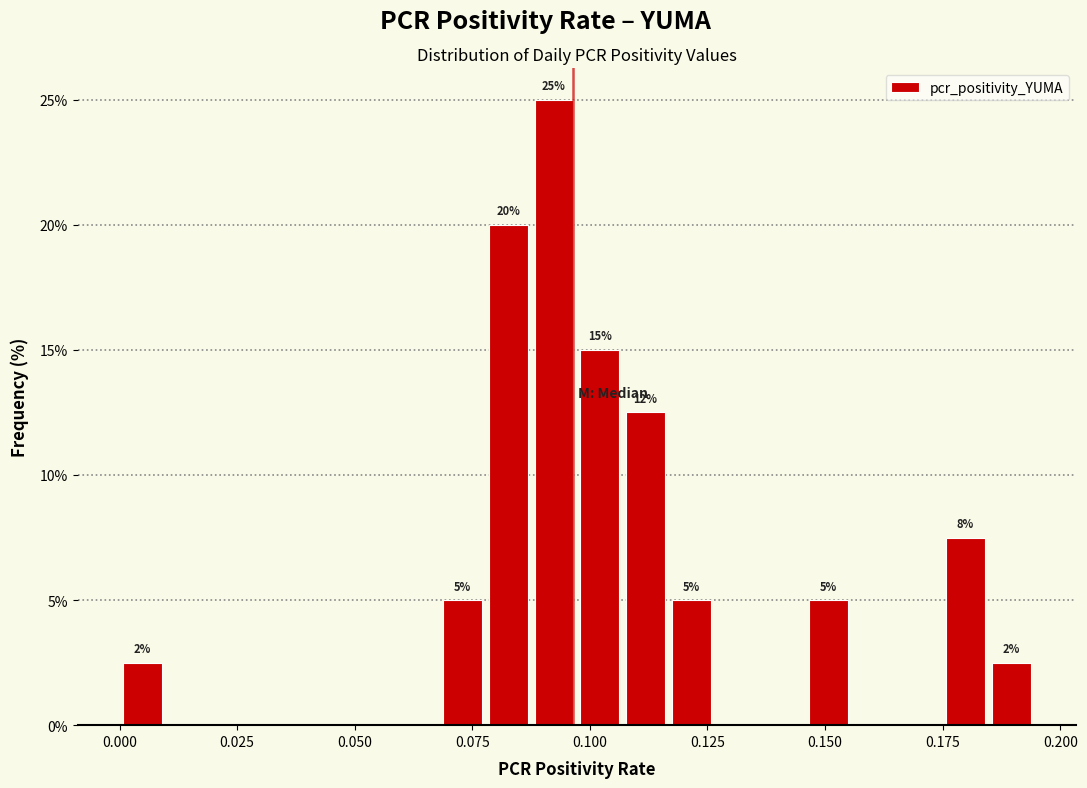

Read against the x-axis, roughly where is the centre of the tallest bar?

0.090